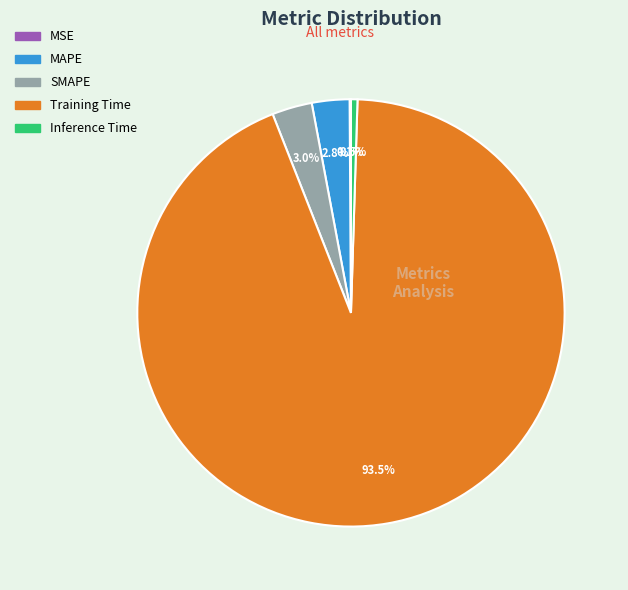

Which slice represents more than half of the pie?

Training Time